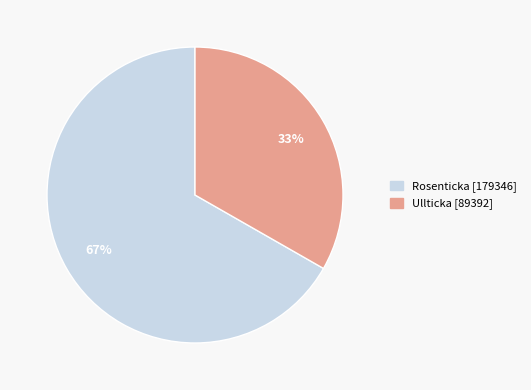

Is there any slice that represents more than half of the pie?

Yes